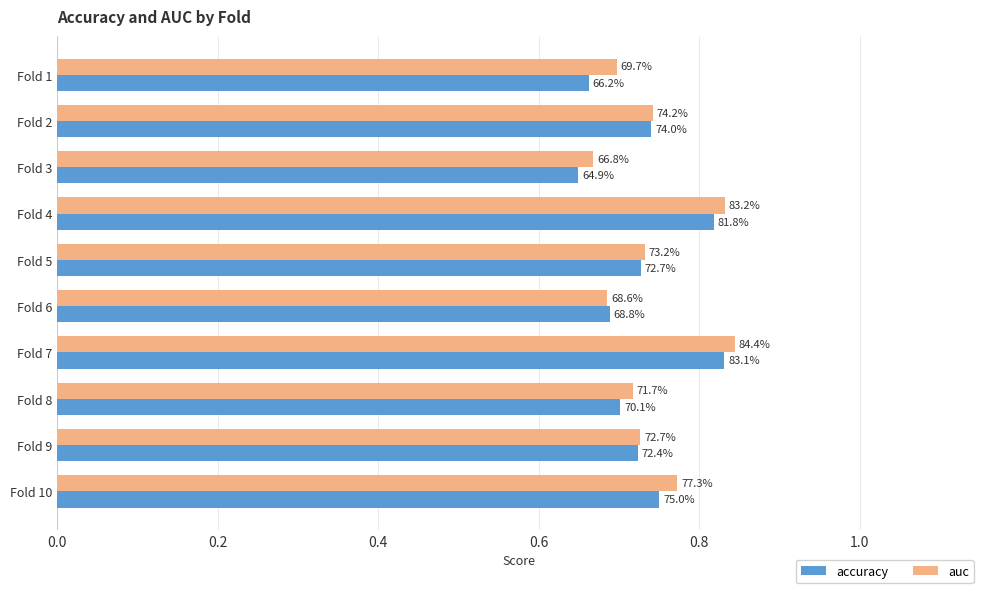

What are all the series names shown in the legend?

accuracy, auc